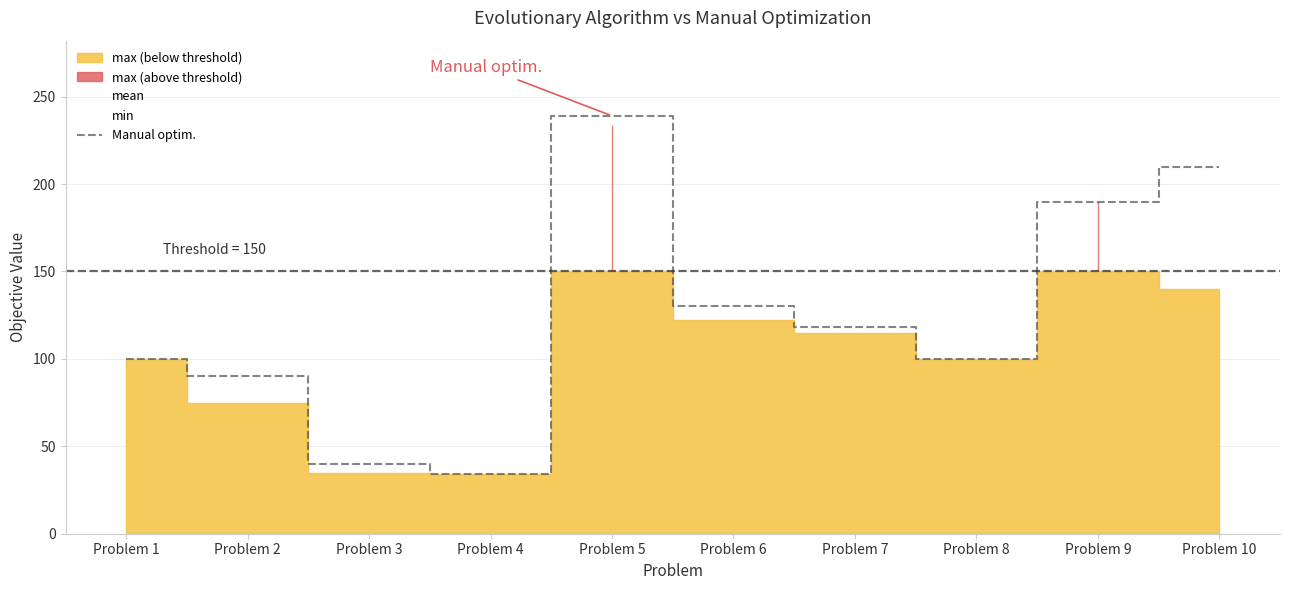

What is the change in value from Problem 3 to Problem 6?

+90